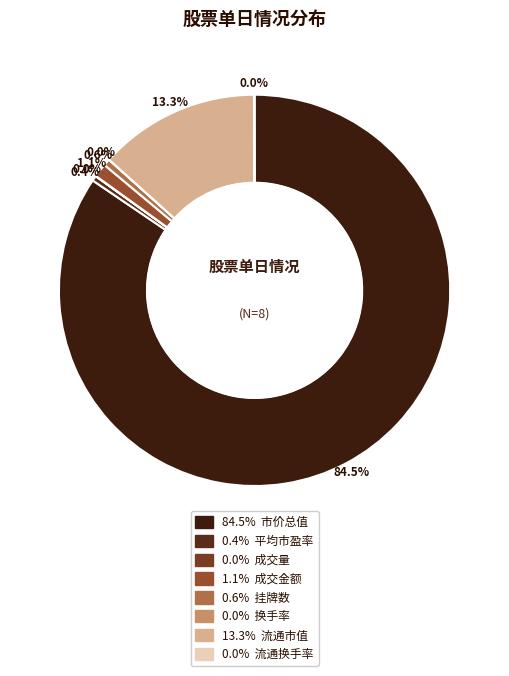

To the nearest percent, what is the average slice percentage?

12%